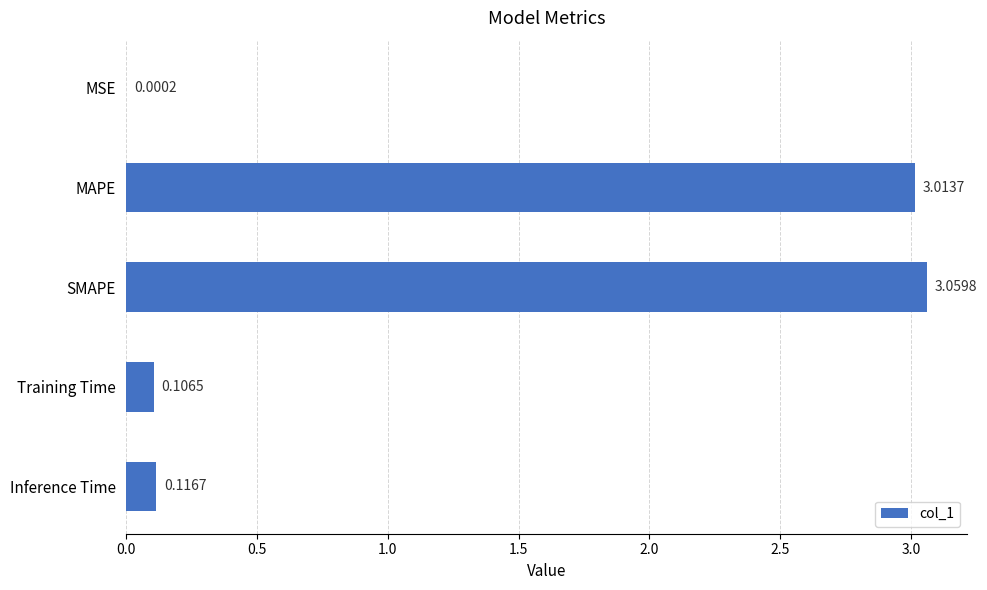

What is the sum of all values?

6.3